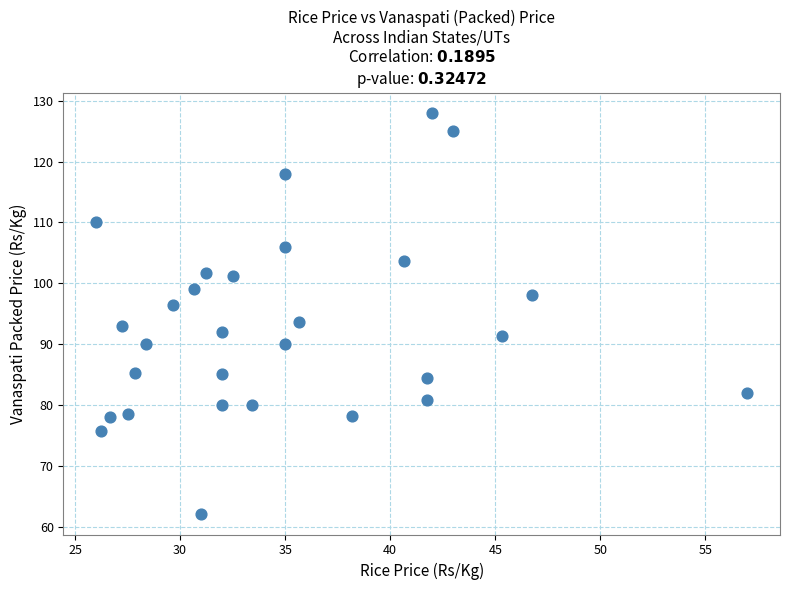

What is the range of X values (max minus min)?

31.0